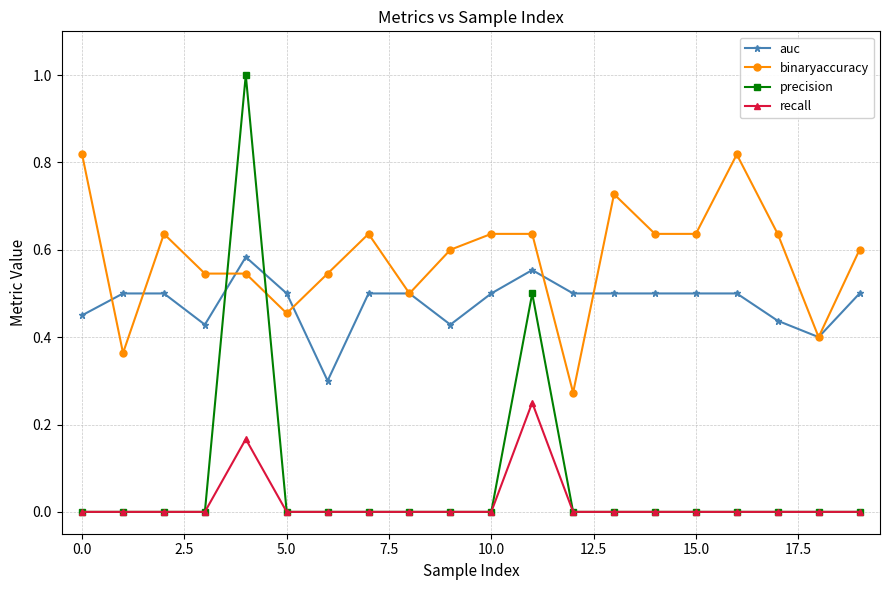

Rank the series by their maximum value, from lowest to highest.

recall, auc, binaryaccuracy, precision